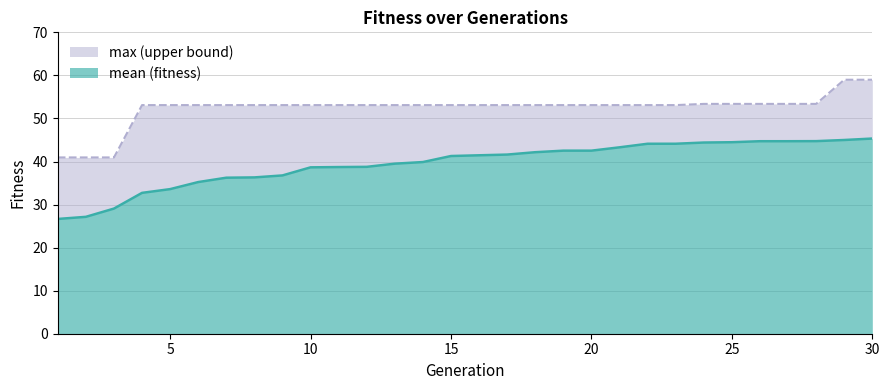

At how many categories does at least one series exceed 28?

30